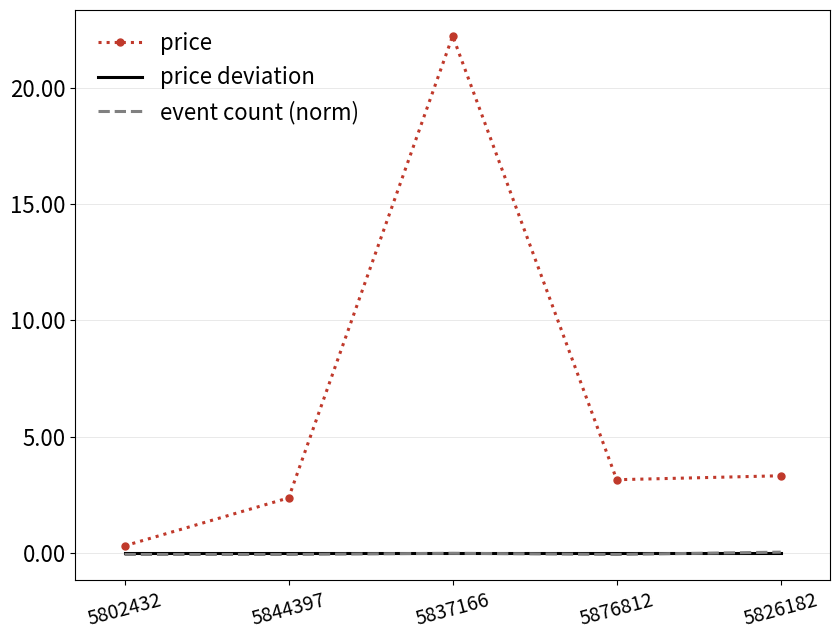

Count the number of categories in the chart.

5